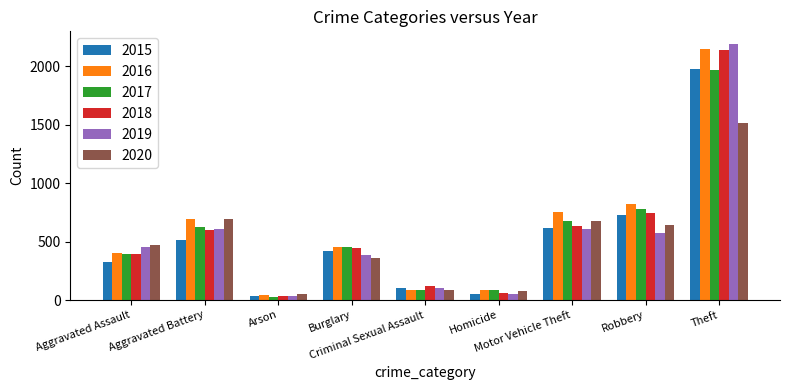

What is the difference between the 2018 values at Homicide and Burglary?

387